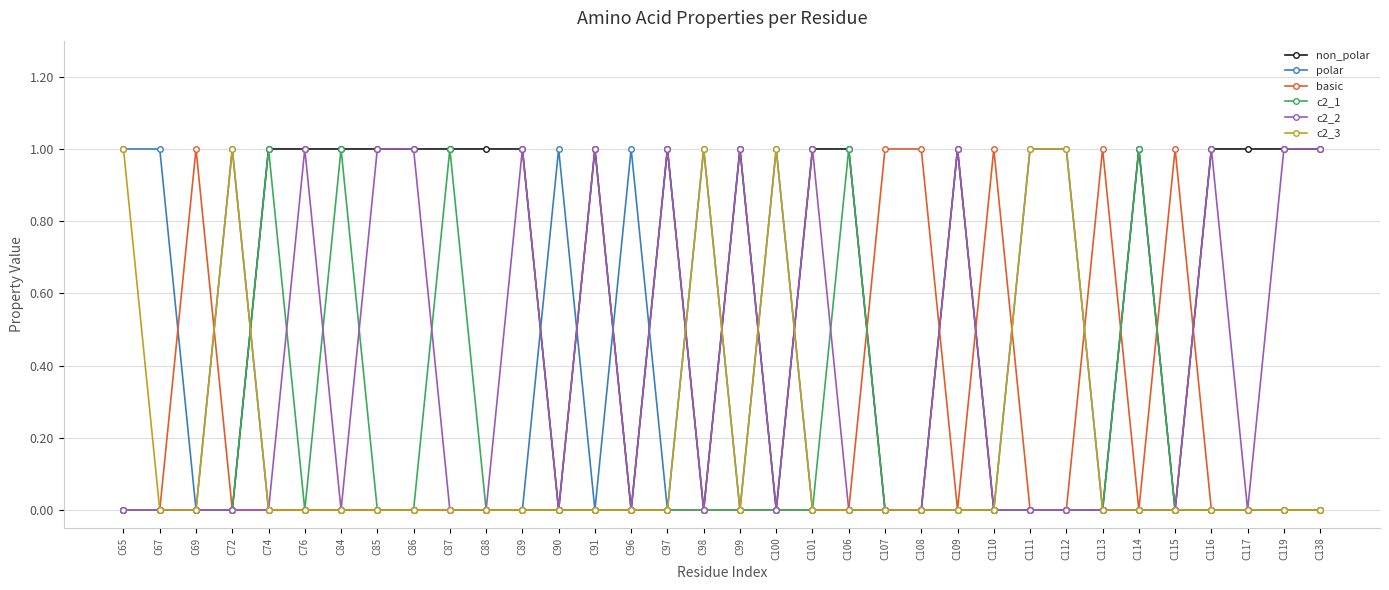

Reading right to left, extract all data points from this chart.

non_polar: 1	1	1	1	0	1	0	0	0	0	1	0	0	1	1	0	1	0	1	0	1	0	1	1	1	1	1	1	1	1	0	0	0	0
polar: 0	0	0	0	0	0	0	1	1	0	0	0	0	0	0	1	0	1	0	1	0	1	0	0	0	0	0	0	0	0	1	0	1	1
basic: 0	0	0	0	1	0	1	0	0	1	0	1	1	0	0	0	0	0	0	0	0	0	0	0	0	0	0	0	0	0	0	1	0	0
c2_1: 0	0	0	0	0	1	0	0	0	0	0	0	0	1	0	0	0	0	0	0	0	0	0	0	1	0	0	1	0	1	0	0	0	0
c2_2: 1	1	0	1	0	0	0	0	0	0	1	0	0	0	1	0	1	0	1	0	1	0	1	0	0	1	1	0	1	0	0	0	0	0
c2_3: 0	0	0	0	0	0	0	1	1	0	0	0	0	0	0	1	0	1	0	0	0	0	0	0	0	0	0	0	0	0	1	0	0	1